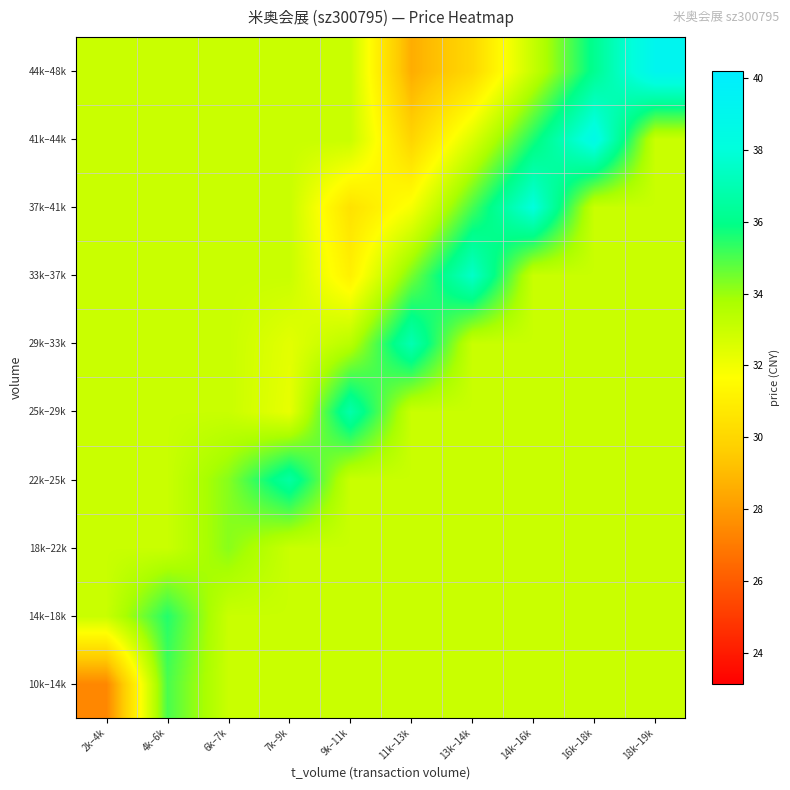

Which series changed the most between 7k–9k and 18k–19k?

44k–48k